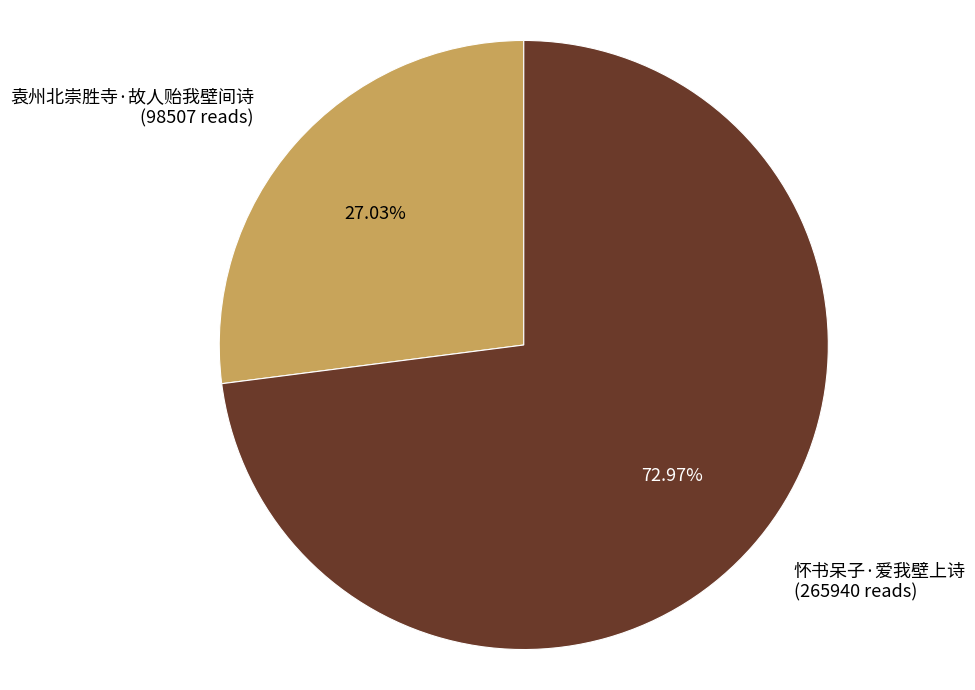

How many slices are in this pie chart?

2